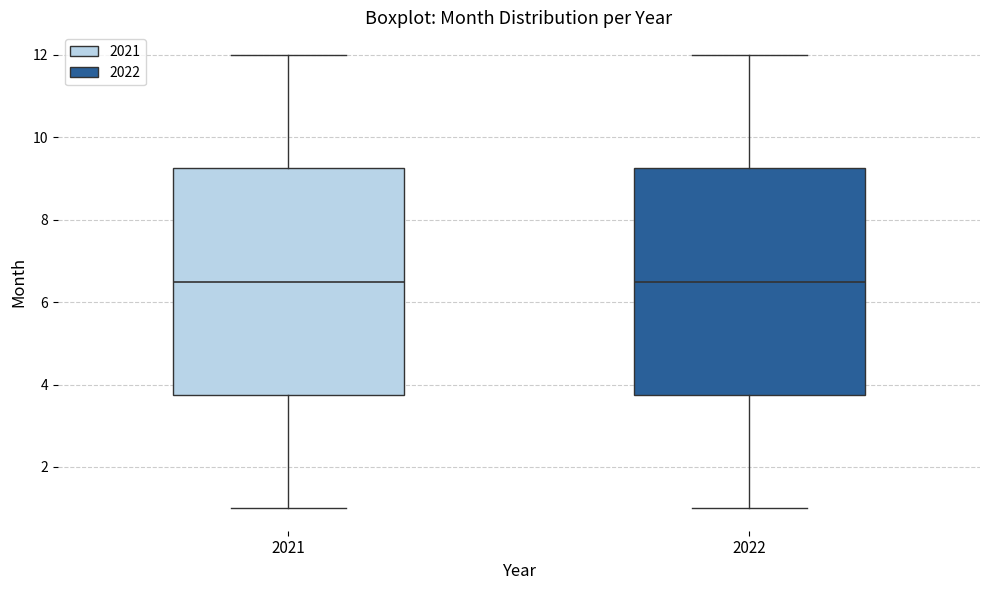

Reading left to right, read every box against the y-axis: the position of its median line, the range the box covers, and the ends of its whiskers. The values are not printed on the chart, so give them approximately, as read against the axis.

2021: median 6.6, box 3.8 to 9.2, whiskers 1.0 to 12.0
2022: median 6.6, box 3.8 to 9.2, whiskers 1.0 to 12.0